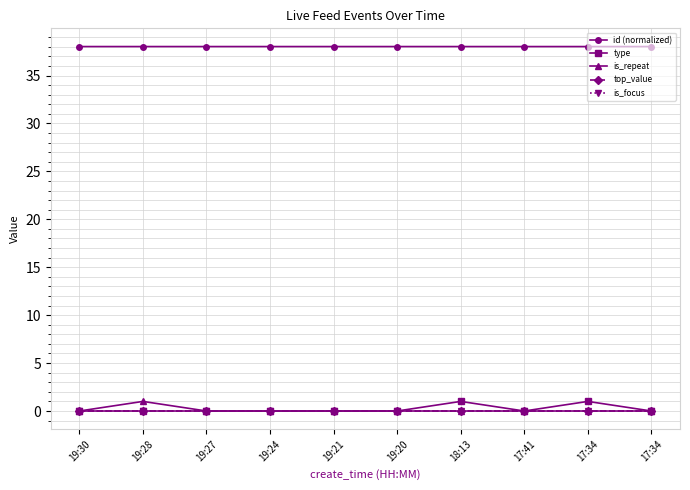

True or false: top_value and id (normalized) intersect in this chart.

False